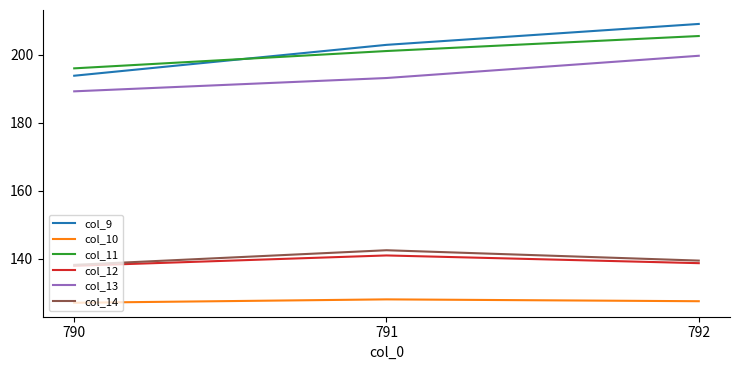

What is the sum of all col_10 values?

382.6